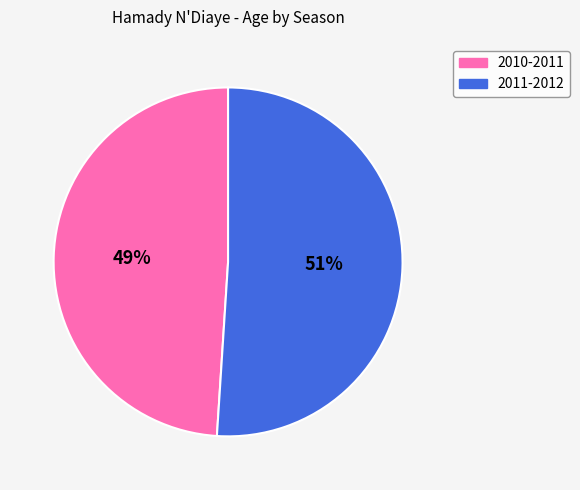

To the nearest percent, what is the difference between the largest and smallest slice percentages?

2%